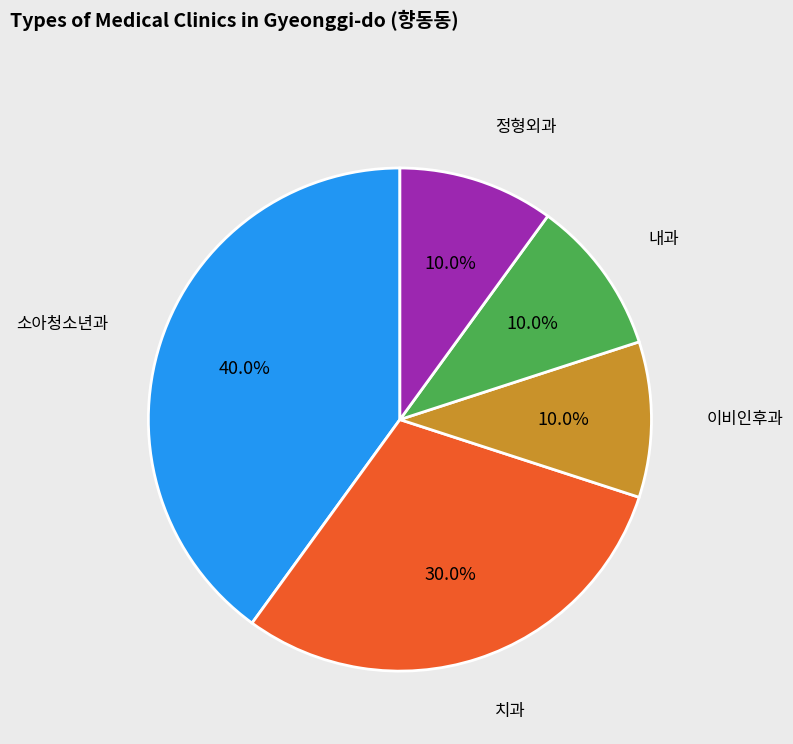

Is there a majority slice in this chart?

No